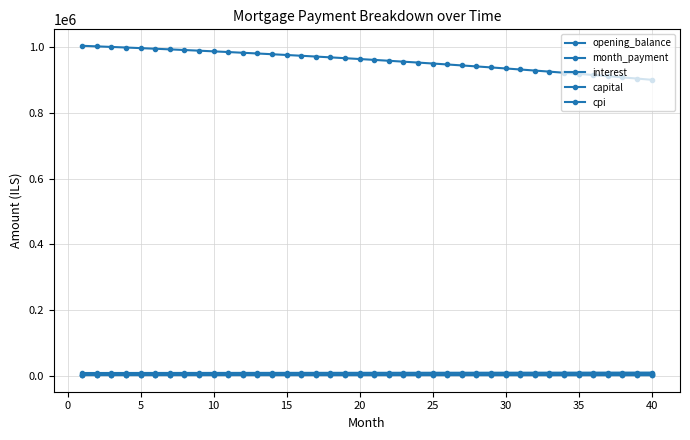

How many values in the capital series are below 5688?

20